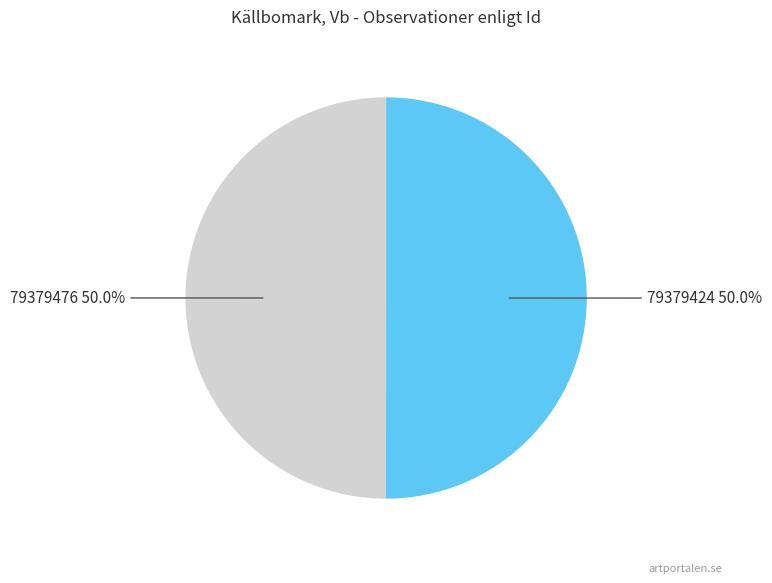

What is the ratio of the value at 79379424 to the value at 79379476?

1.0